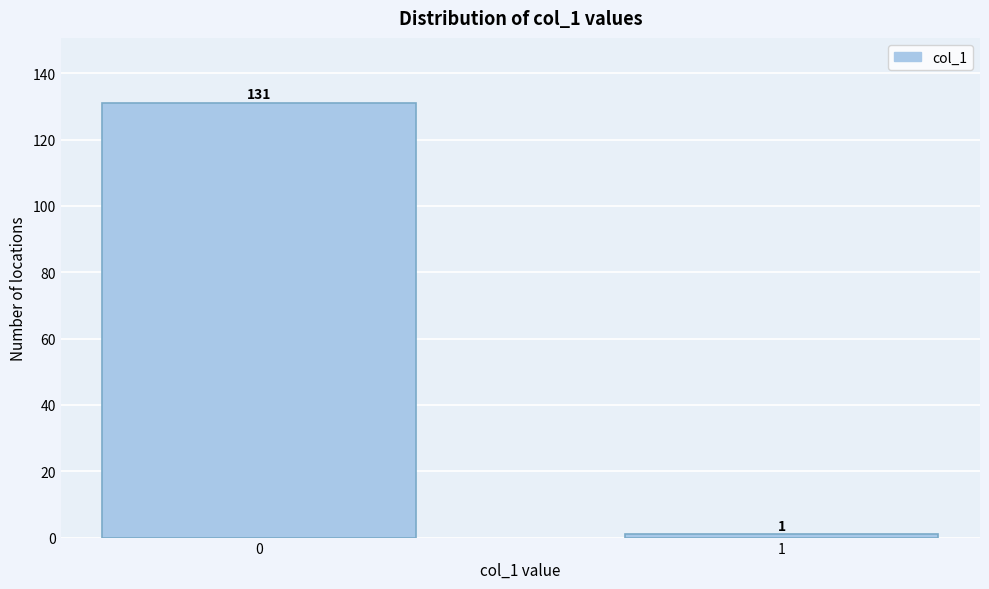

Reading left to right, what are all the values shown in this chart?

0=131	1=1